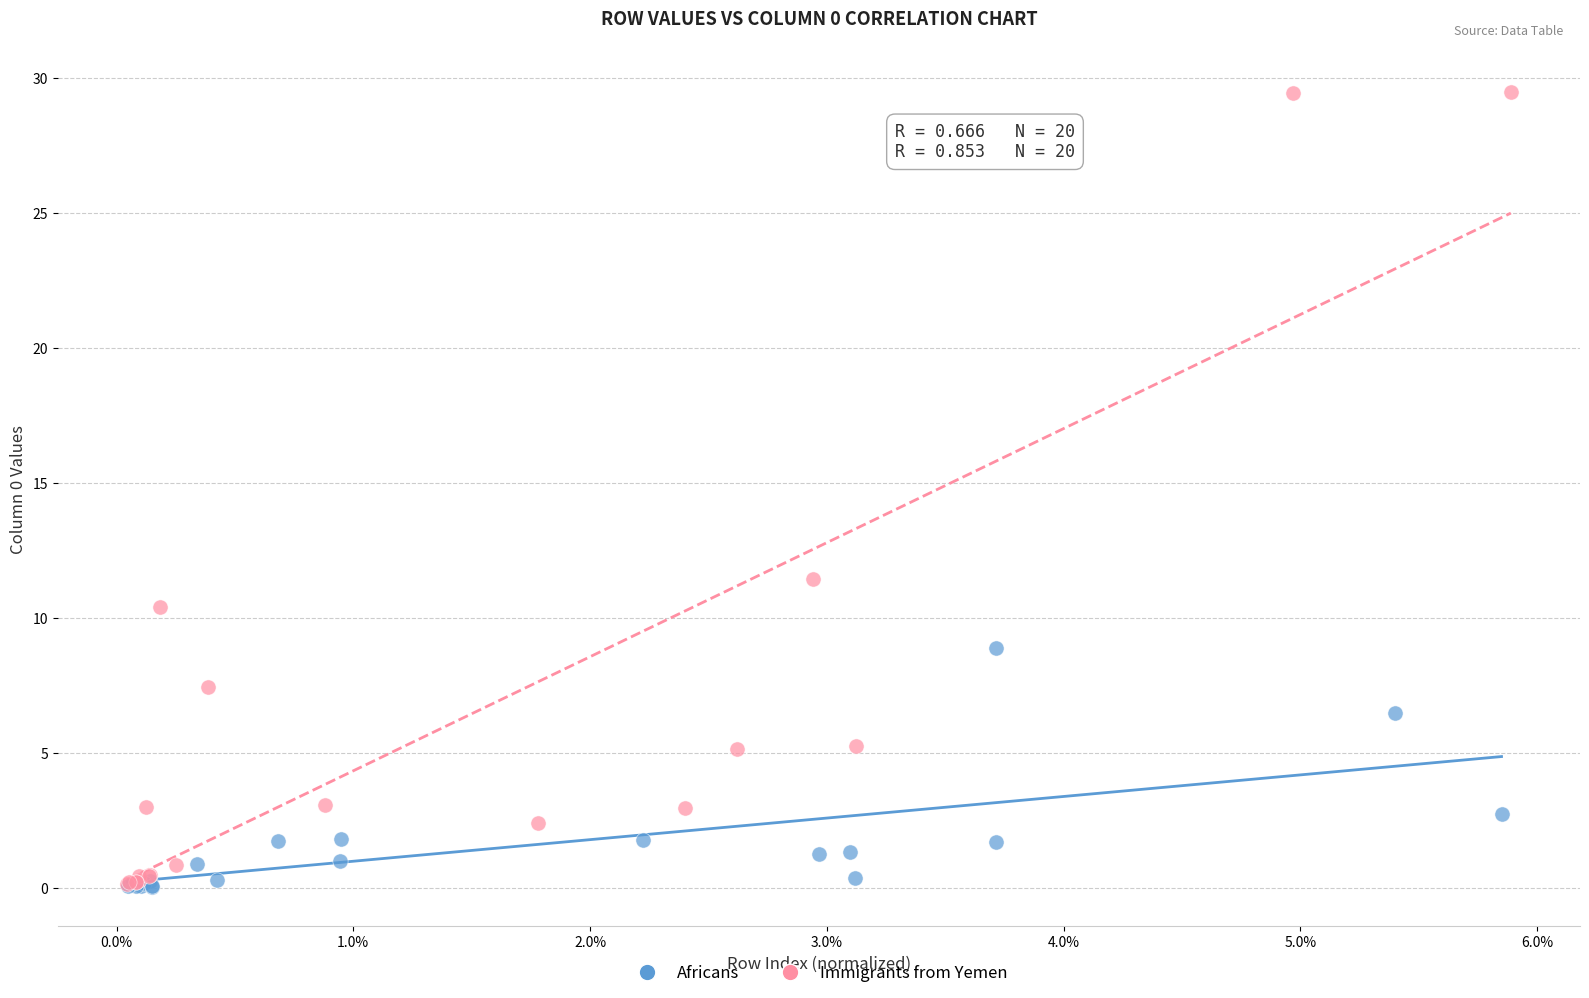

What are all the series names shown in the legend?

Africans, Immigrants from Yemen